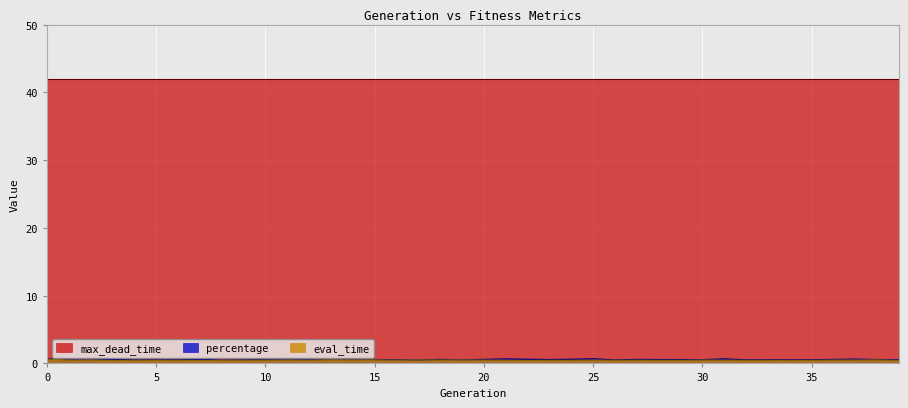

How many interior local peaks does the eval_time series have?

15